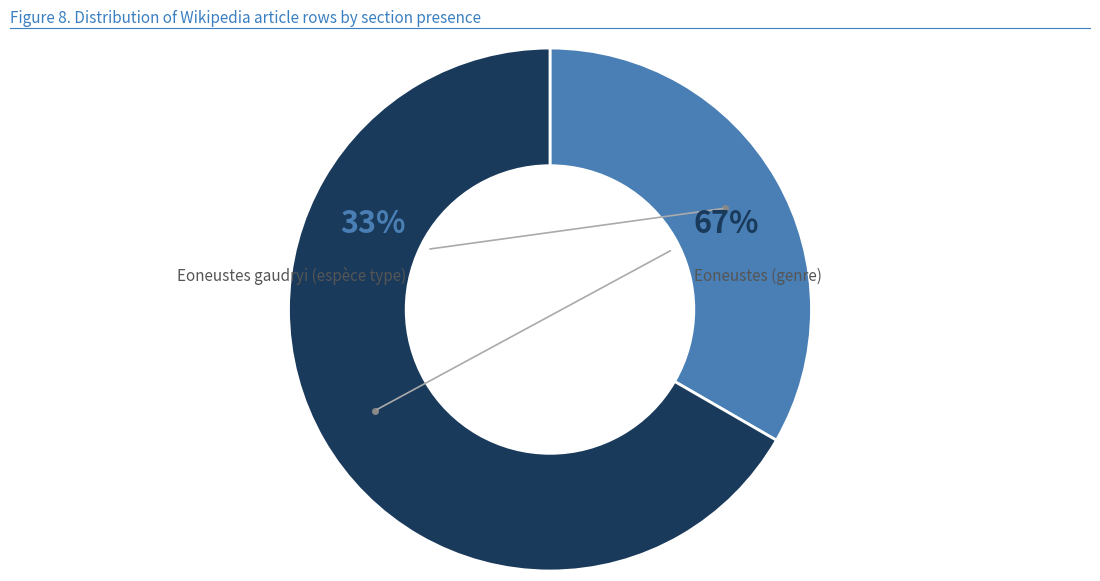

Count the number of slices in the pie.

2